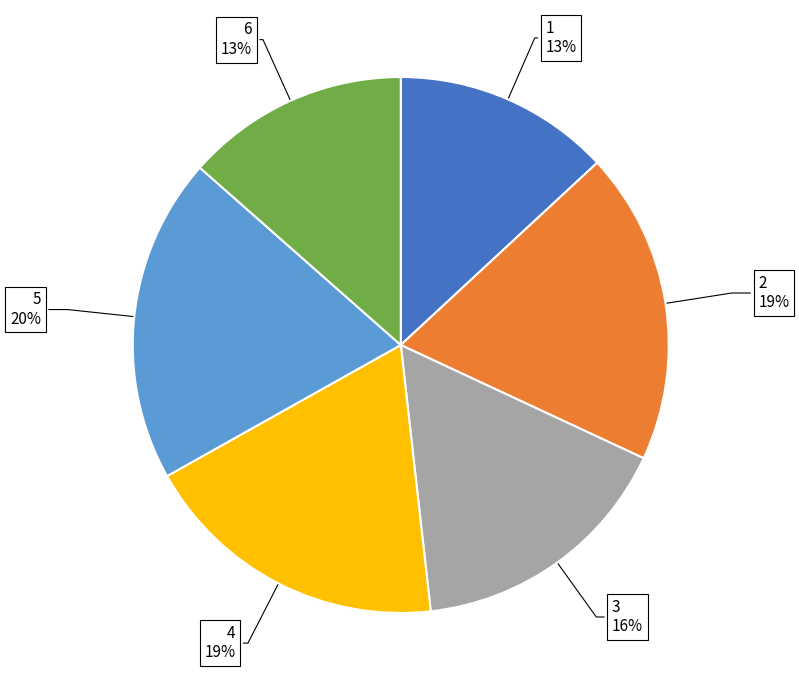

Is there any slice that represents more than half of the pie?

No